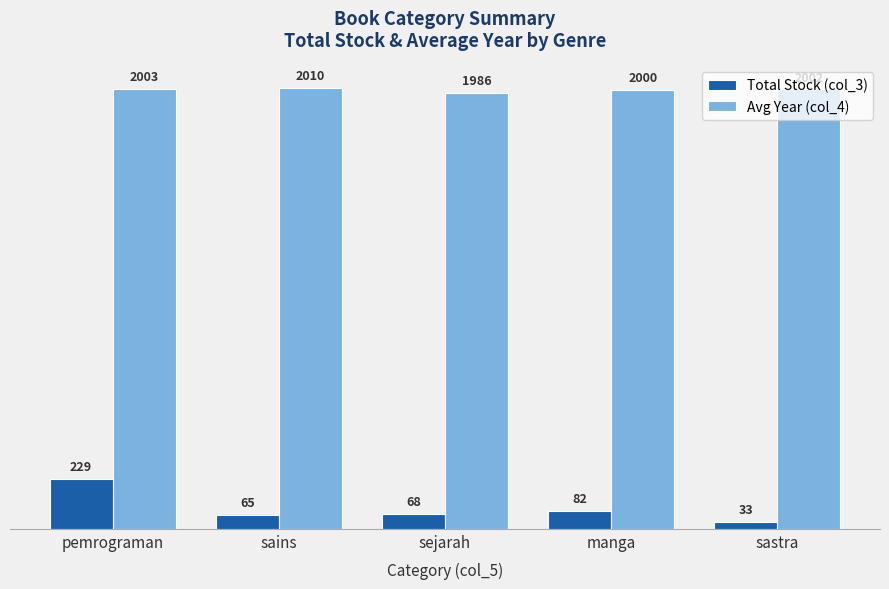

List the series in order of their peak value, lowest first.

Total Stock (col_3), Avg Year (col_4)